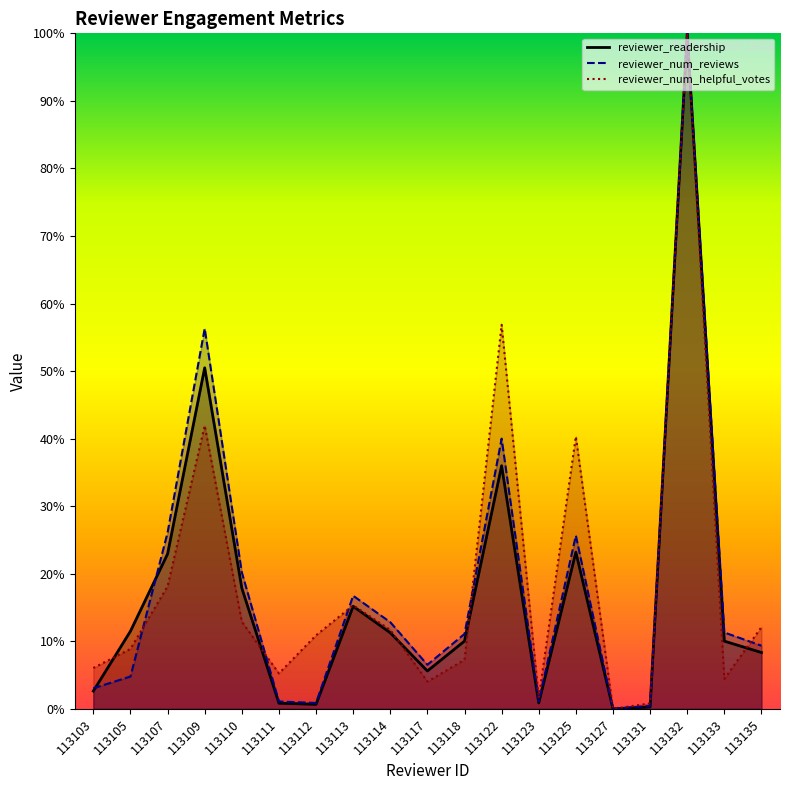

Does the chart display data point markers on the line(s)?

No